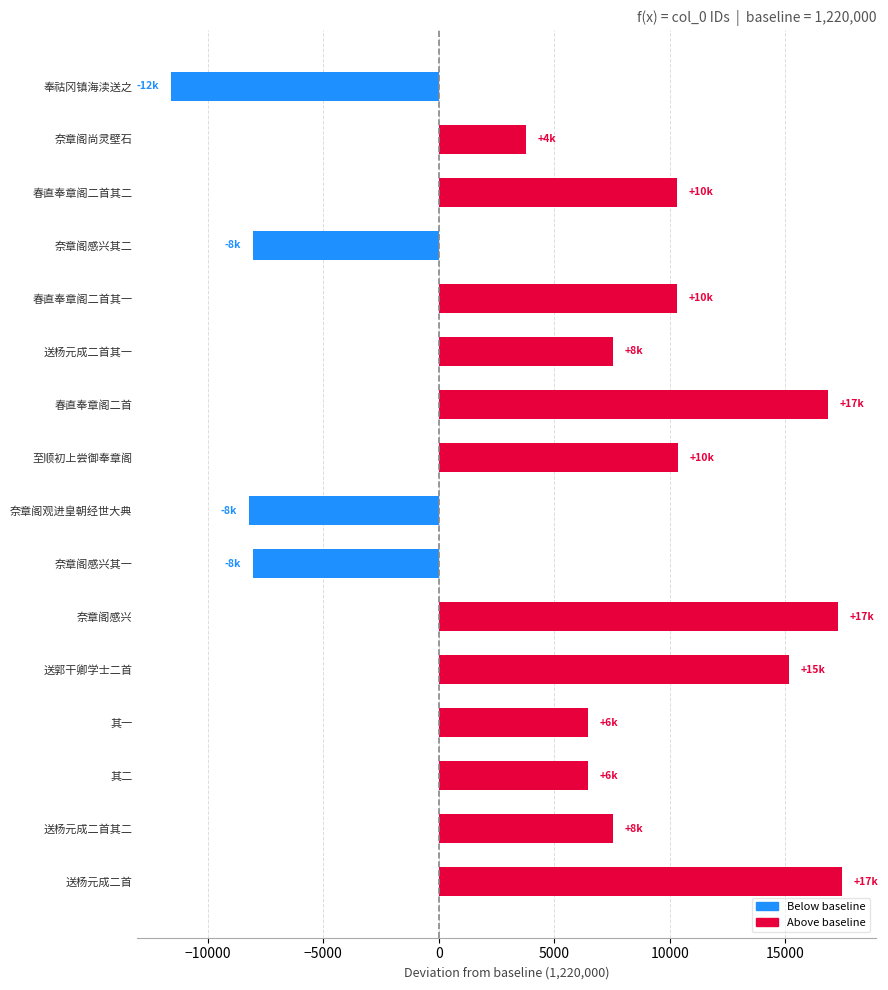

Read the value at 春直奉章阁二首.

16875